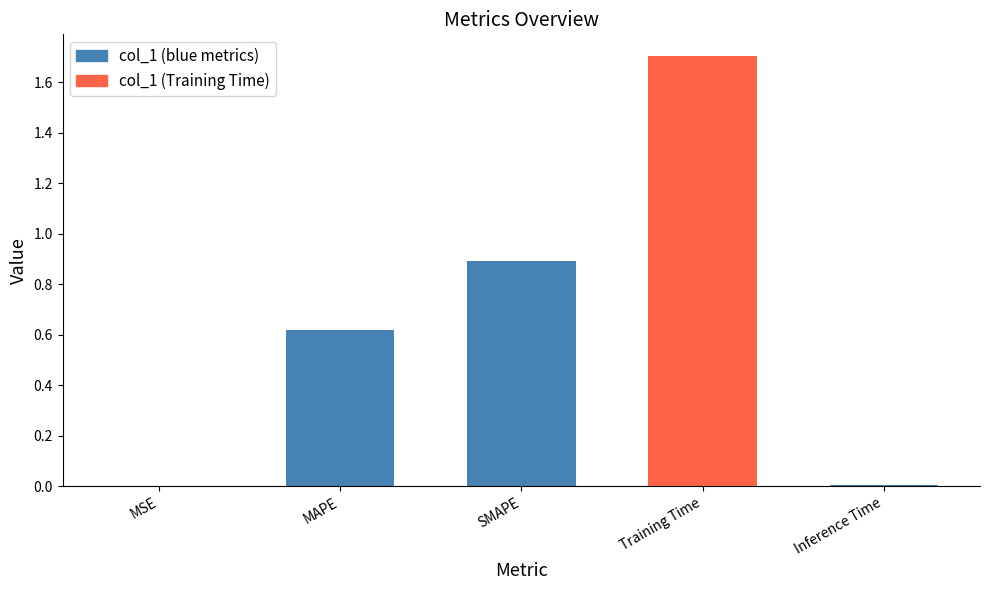

What is the sum of all values?

3.2